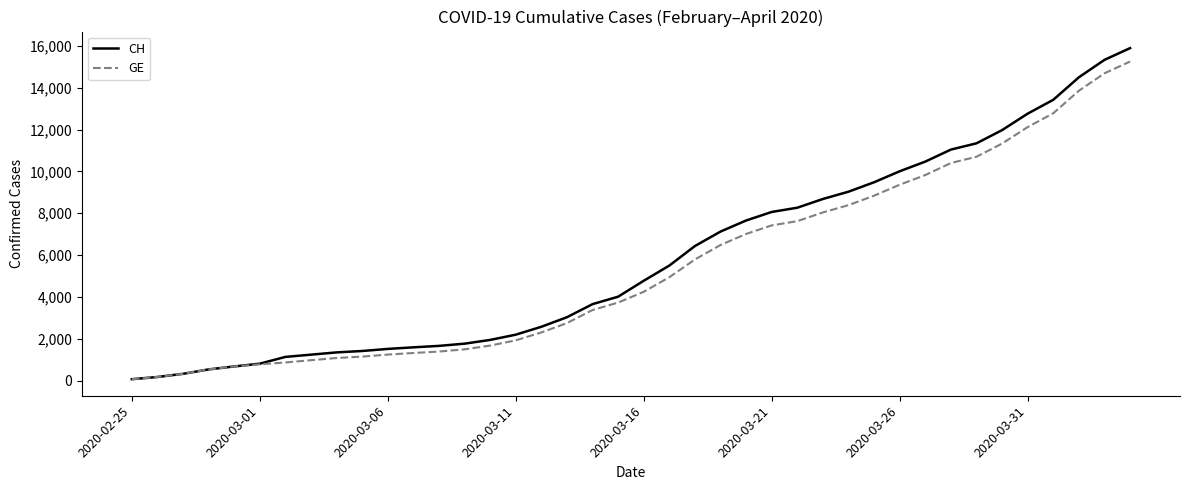

How many distinct data groups are displayed?

2